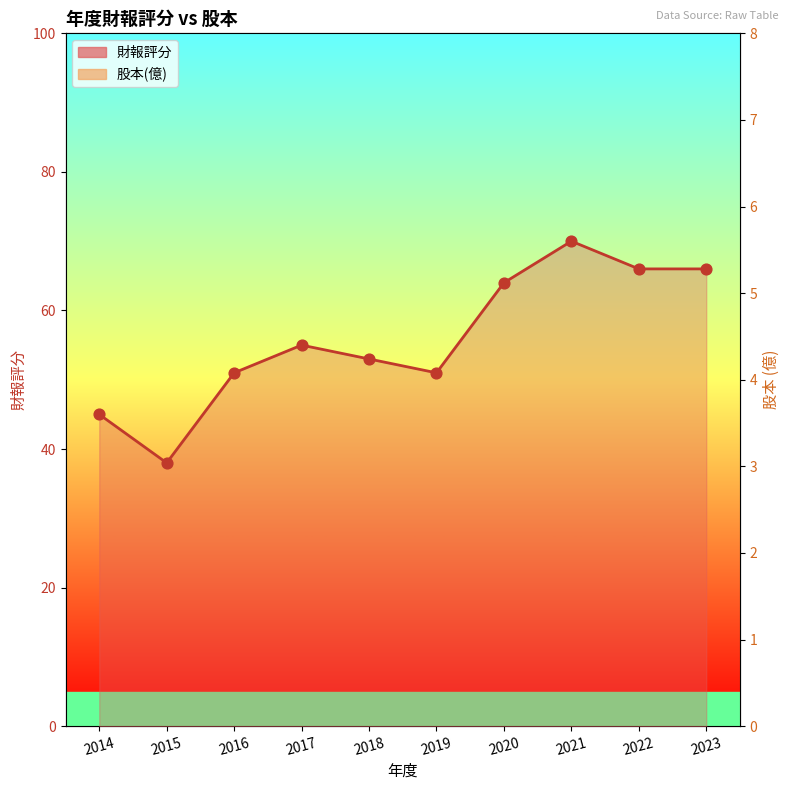

Is the value of 股本(億) at 2023 greater than the value of 財報評分 at 2018?

No